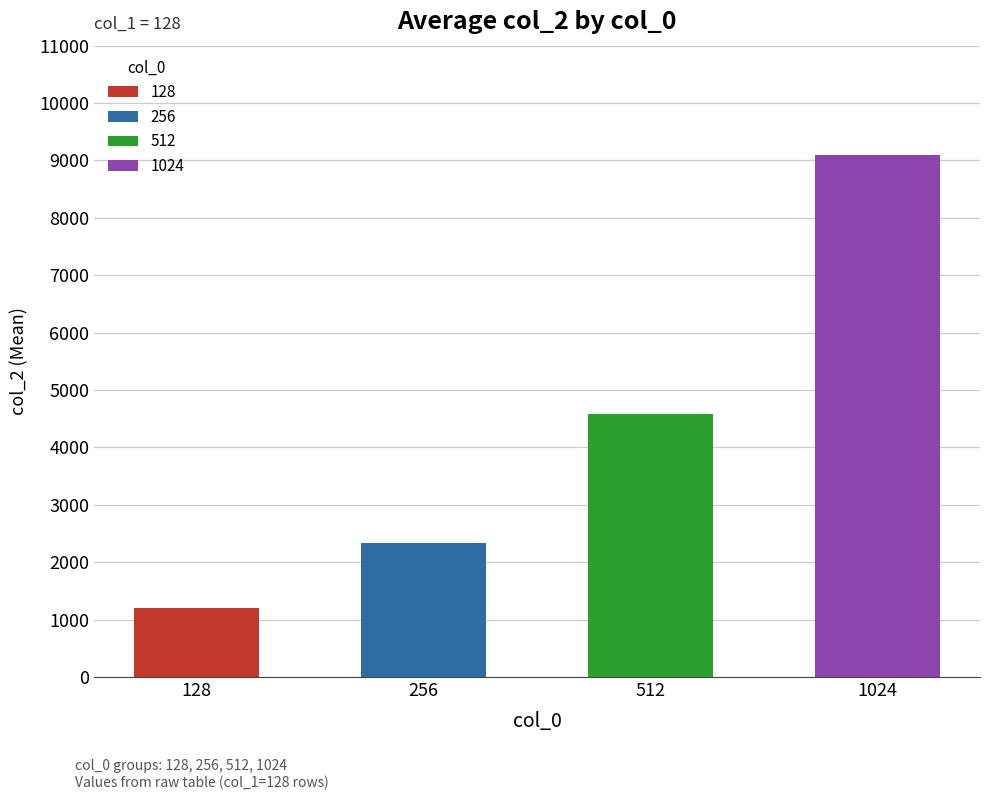

Is it true that col_3 equals 26.4 at 256?

False